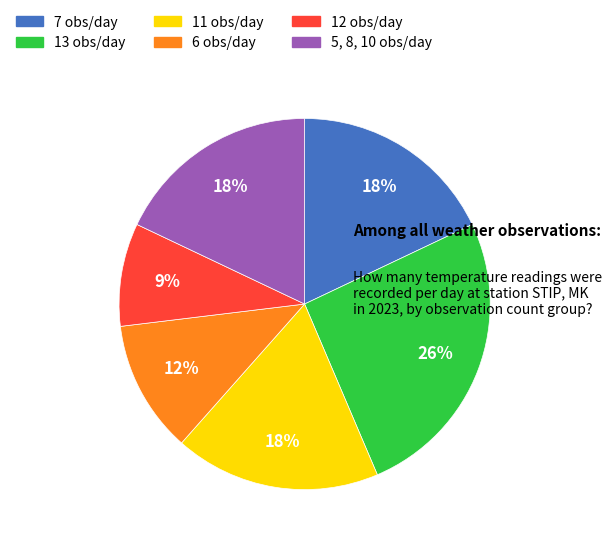

To the nearest percent, what is the difference between the largest and smallest slice percentages?

17%